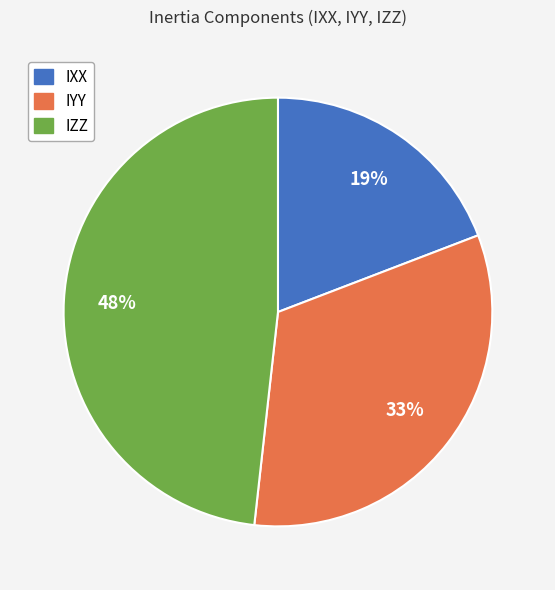

True or false: IYY accounts for 33% of the total.

True